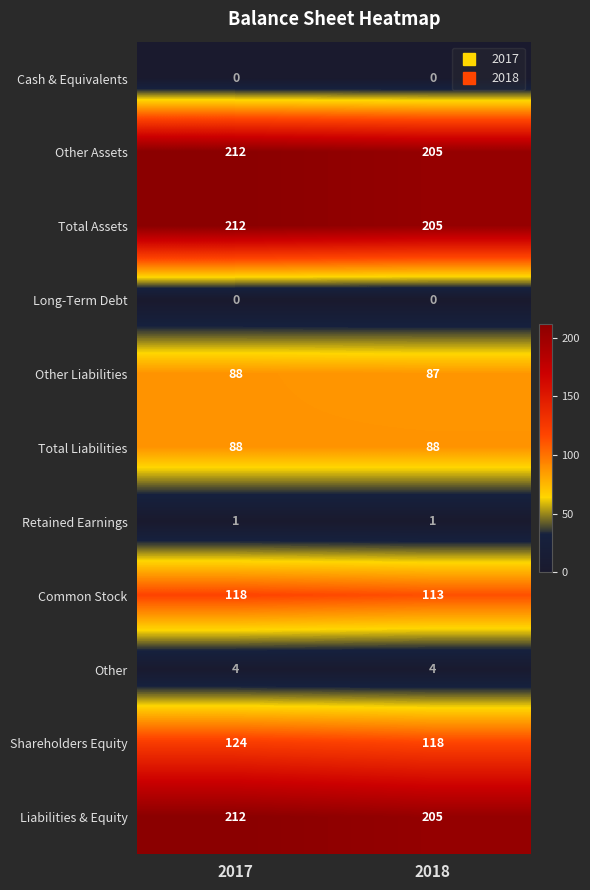

True or false: Shareholders Equity has a value of 118 at 2018.

True